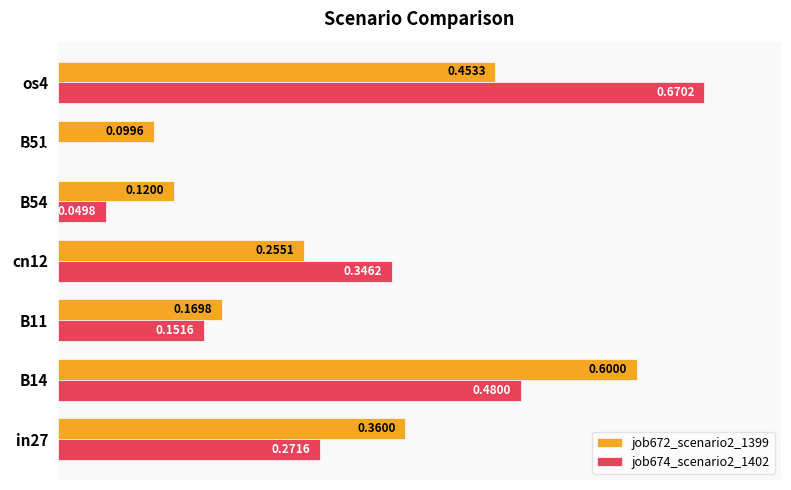

How many categories are shown in the chart?

7